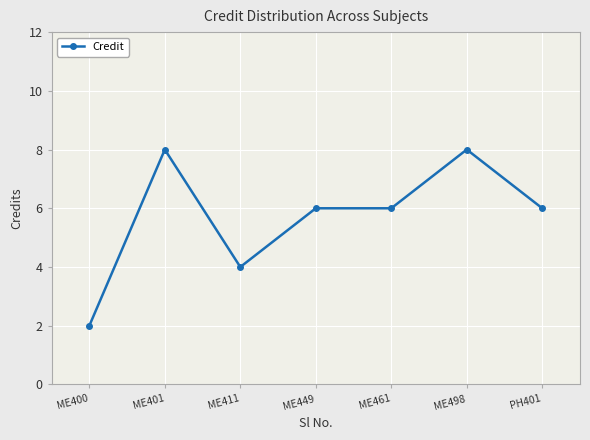

Where is the first local maximum?

ME401